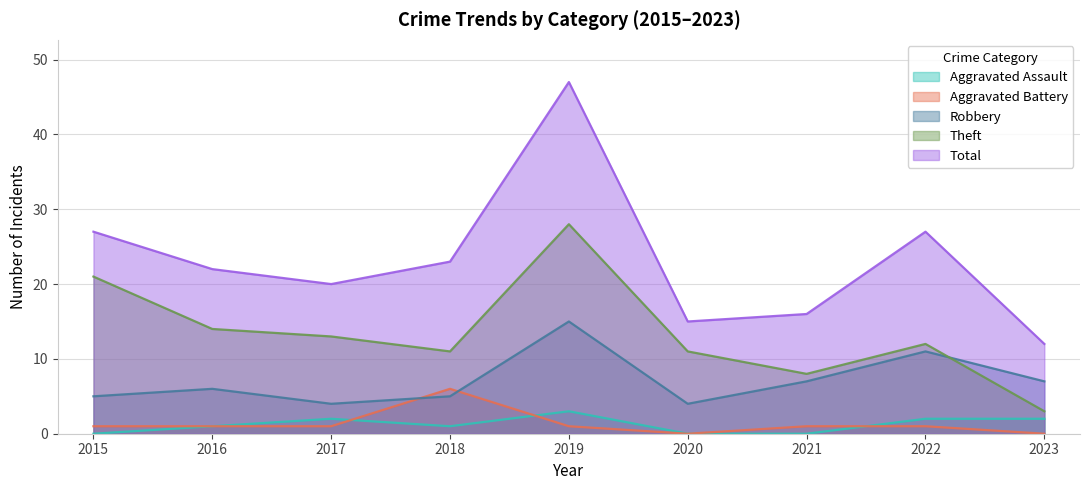

What is the value of the Aggravated Battery point at the 2nd from the left?

1